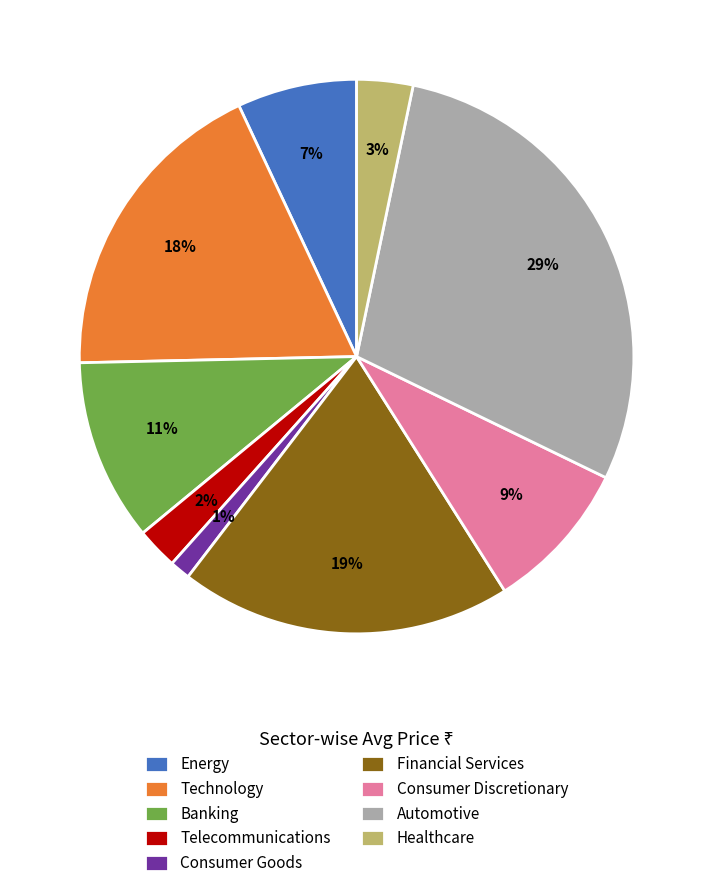

Which has a higher value, Financial Services or Telecommunications?

Financial Services